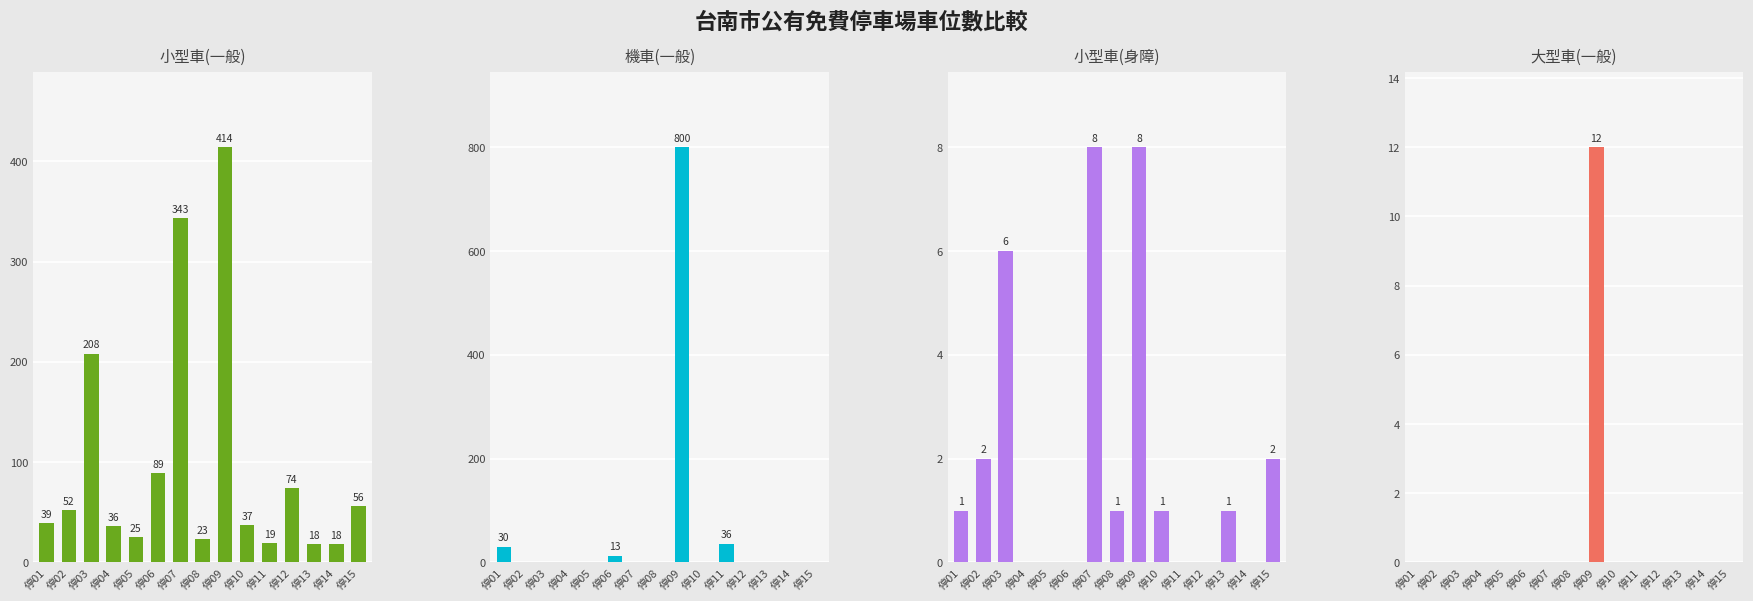

How many values in 機車(一般) are above zero?

4